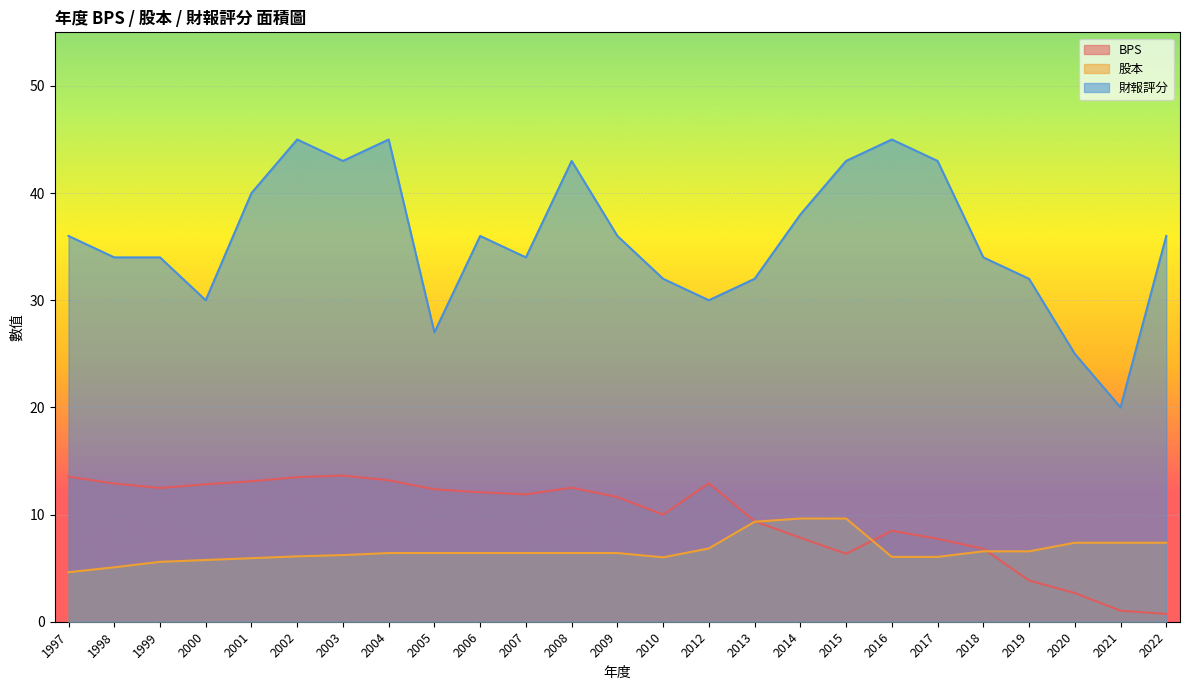

What is the sum of all 財報評分 values?

893.0